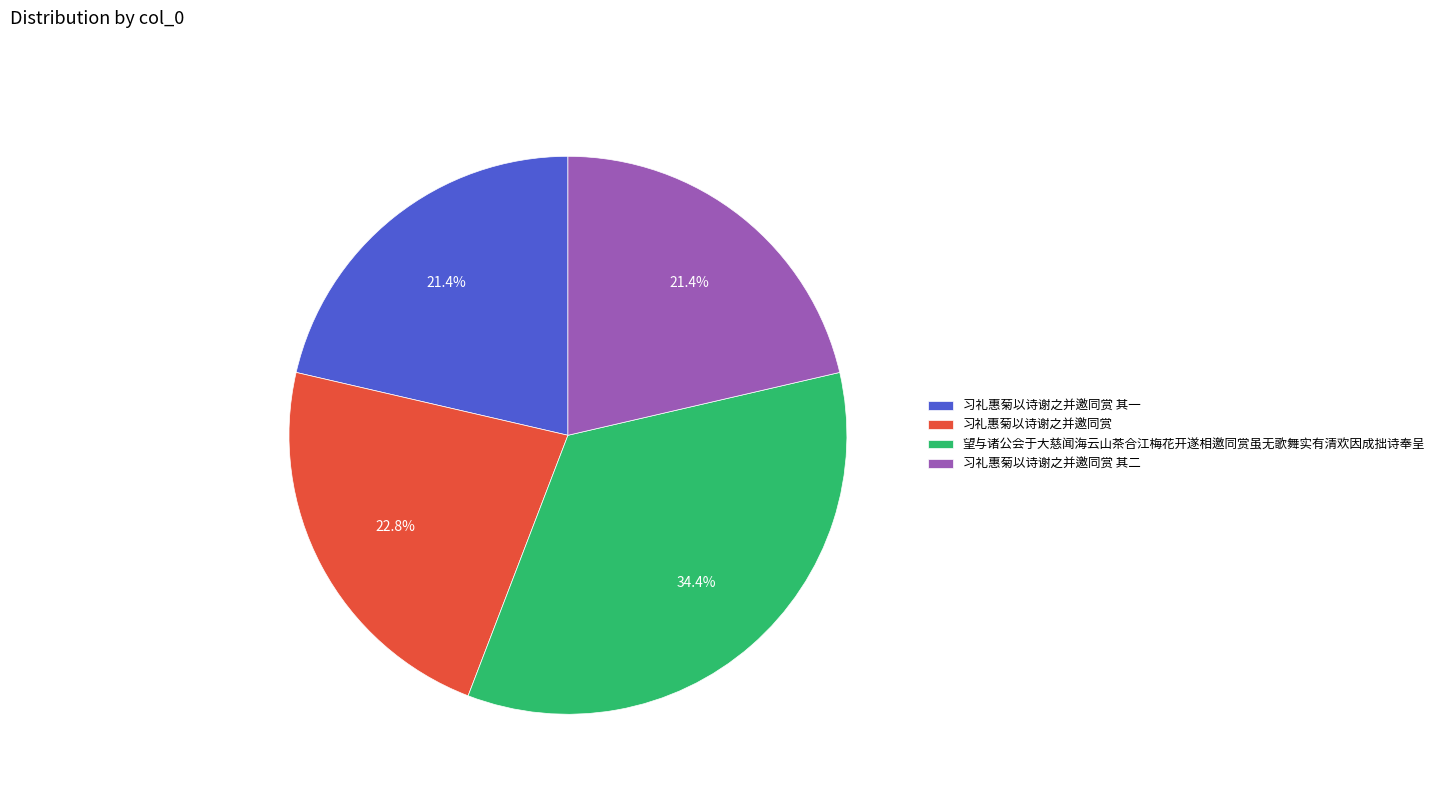

Approximately how many times larger is the value at 习礼惠菊以诗谢之并邀同赏 其一 compared to 望与诸公会于大慈闻海云山茶合江梅花开遂相邀同赏虽无歌舞实有清欢因成拙诗奉呈?

0.6